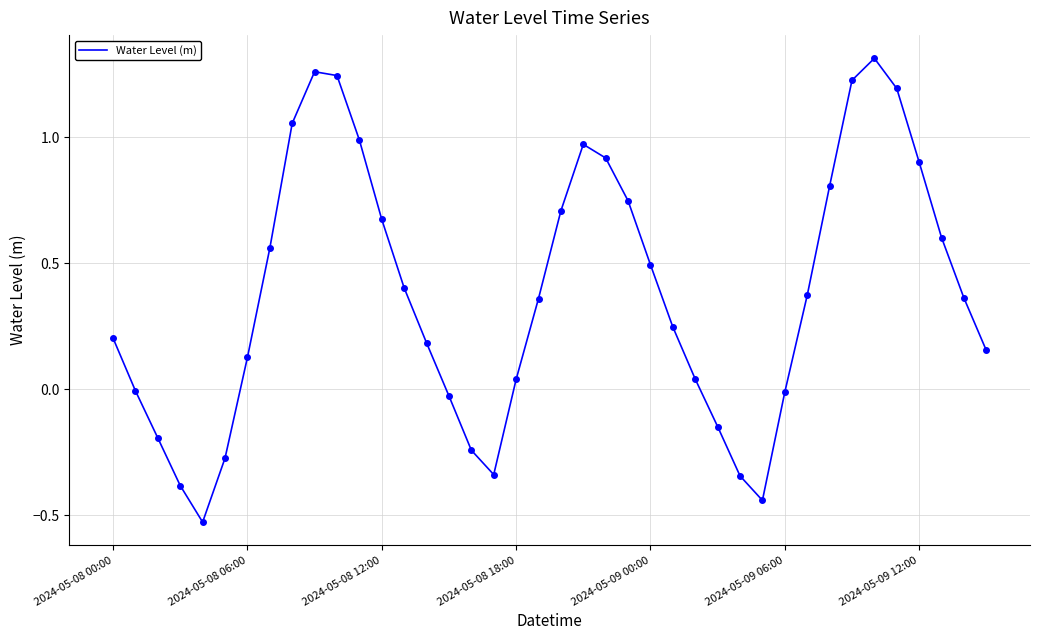

What is the difference between the maximum and minimum values?

1.8